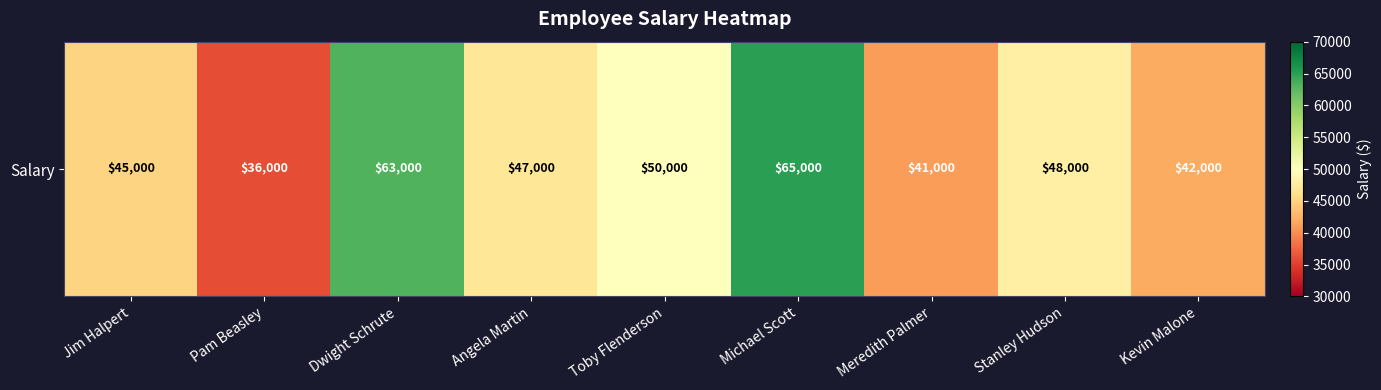

Reading left to right, list all the values displayed in this chart.

Jim Halpert=45000	Pam Beasley=36000	Dwight Schrute=63000	Angela Martin=47000	Toby Flenderson=50000	Michael Scott=65000	Meredith Palmer=41000	Stanley Hudson=48000	Kevin Malone=42000